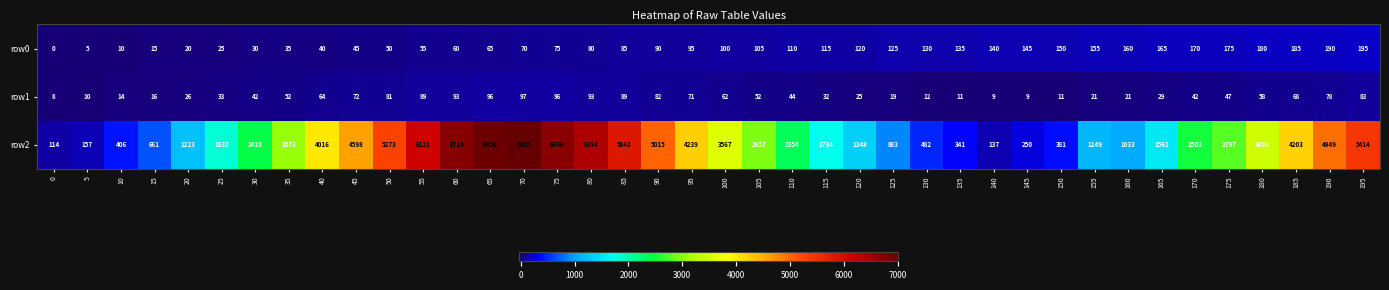

What is the total value across all series at 55?

6265